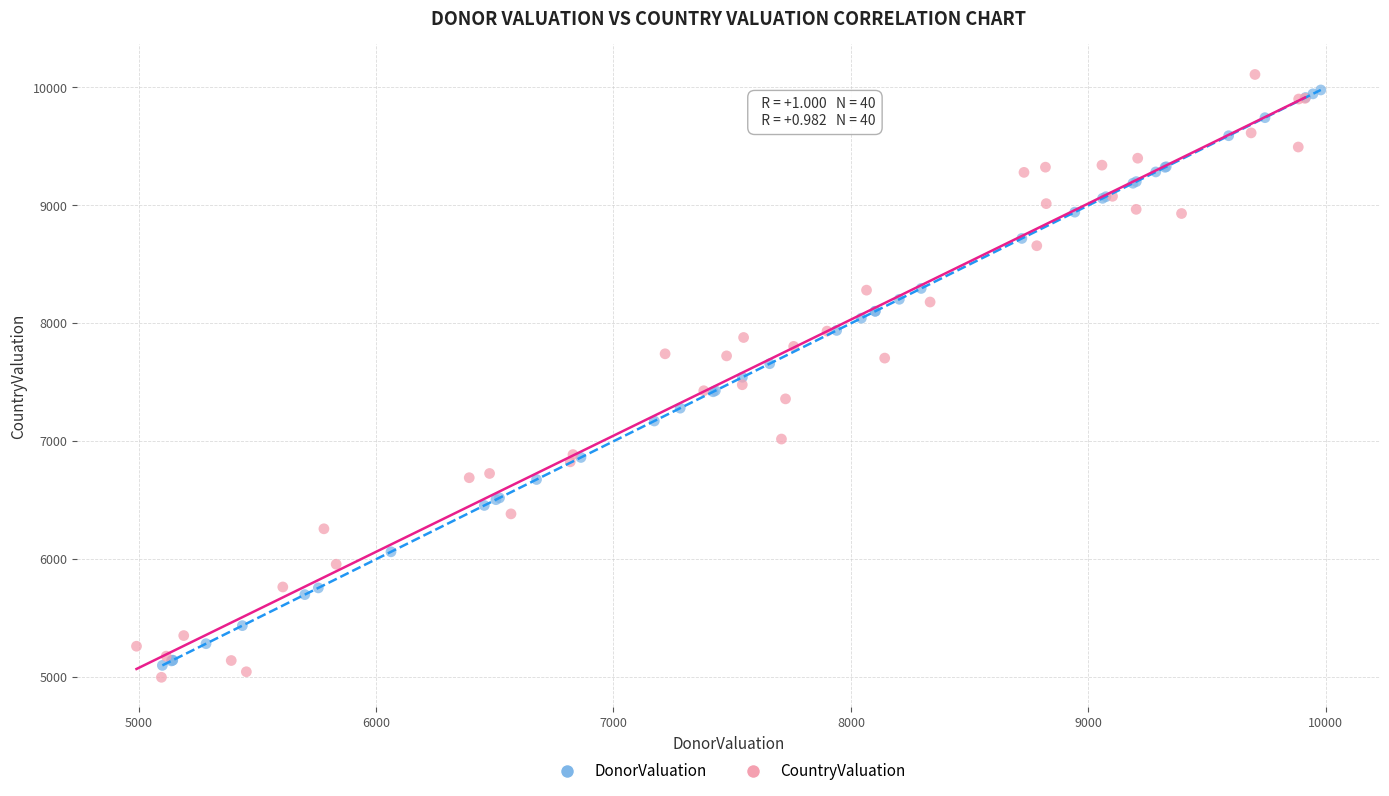

Which series has the largest Y range (max minus min)?

CountryValuation